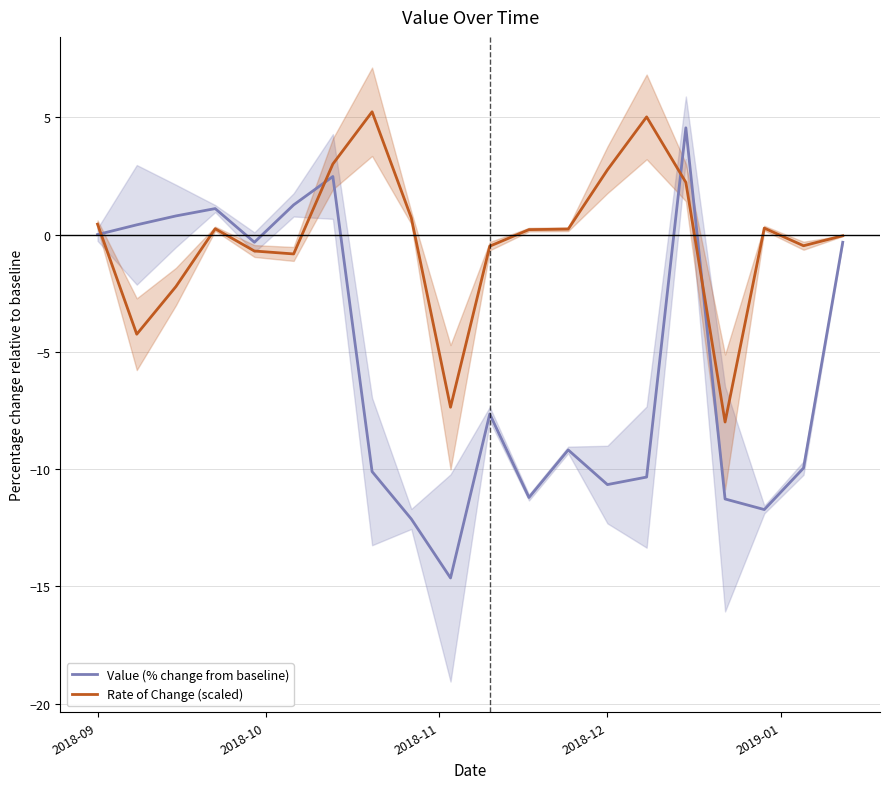

What is the maximum value for Value (% change from baseline)?

4.6